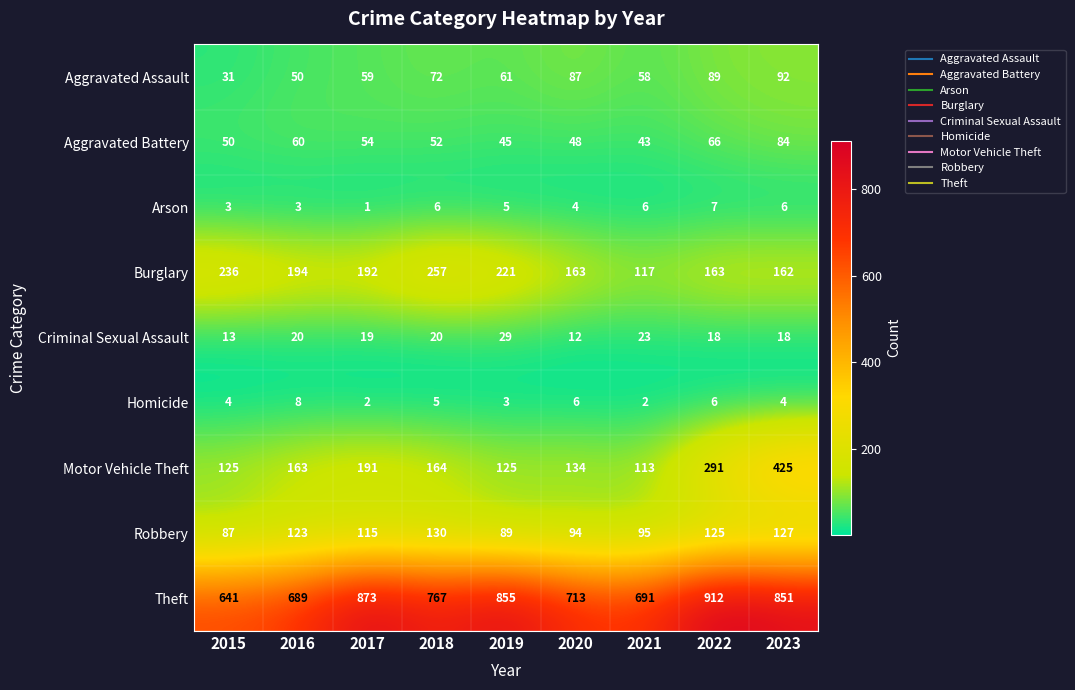

What is the difference between the Aggravated Assault values at 2016 and 2022?

39